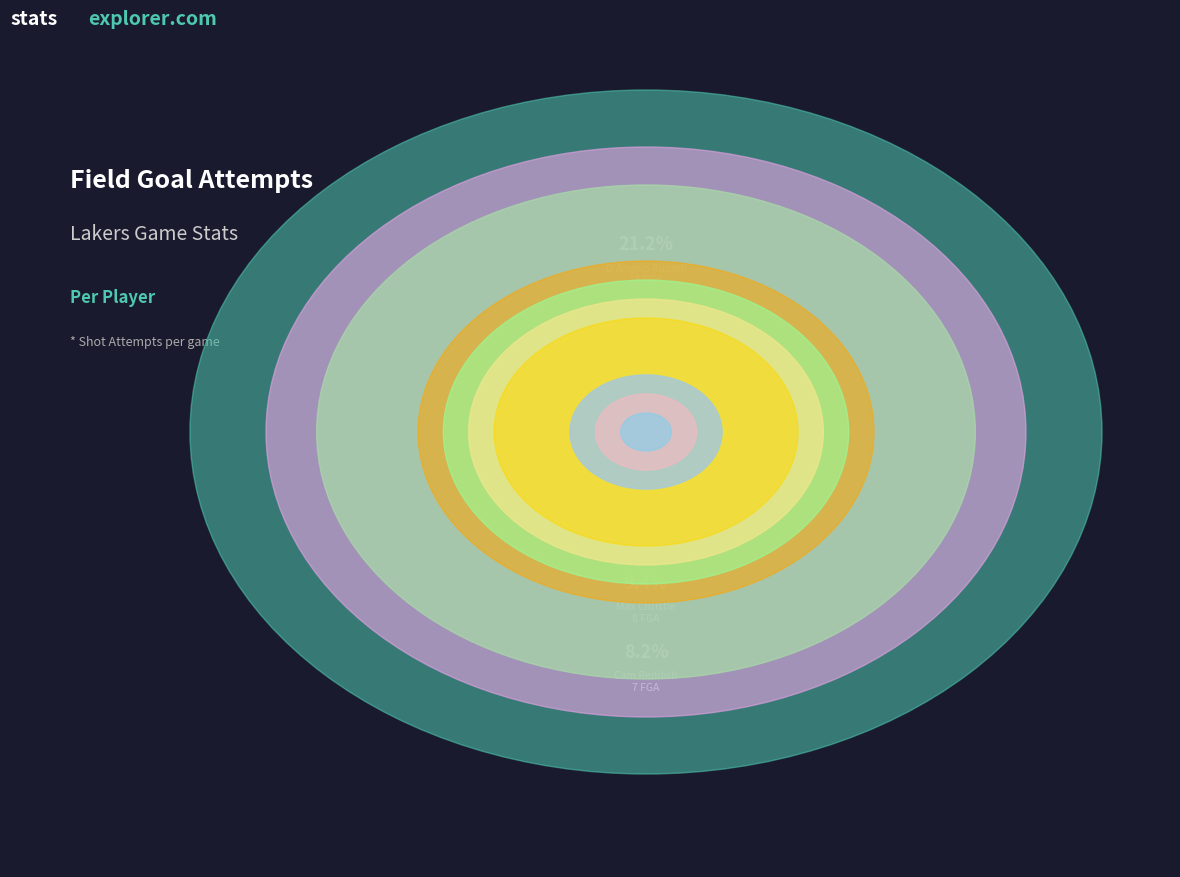

Rank the categories by value from highest to lowest.

D'Angelo Russell, Rui Hachimura, LeBron James, Austin Reaves, Max Christie, Cam Reddish, Taurean Prince, Colin Castleton, D'Moi Hodge, Maxwell Lewis, Christian Wood